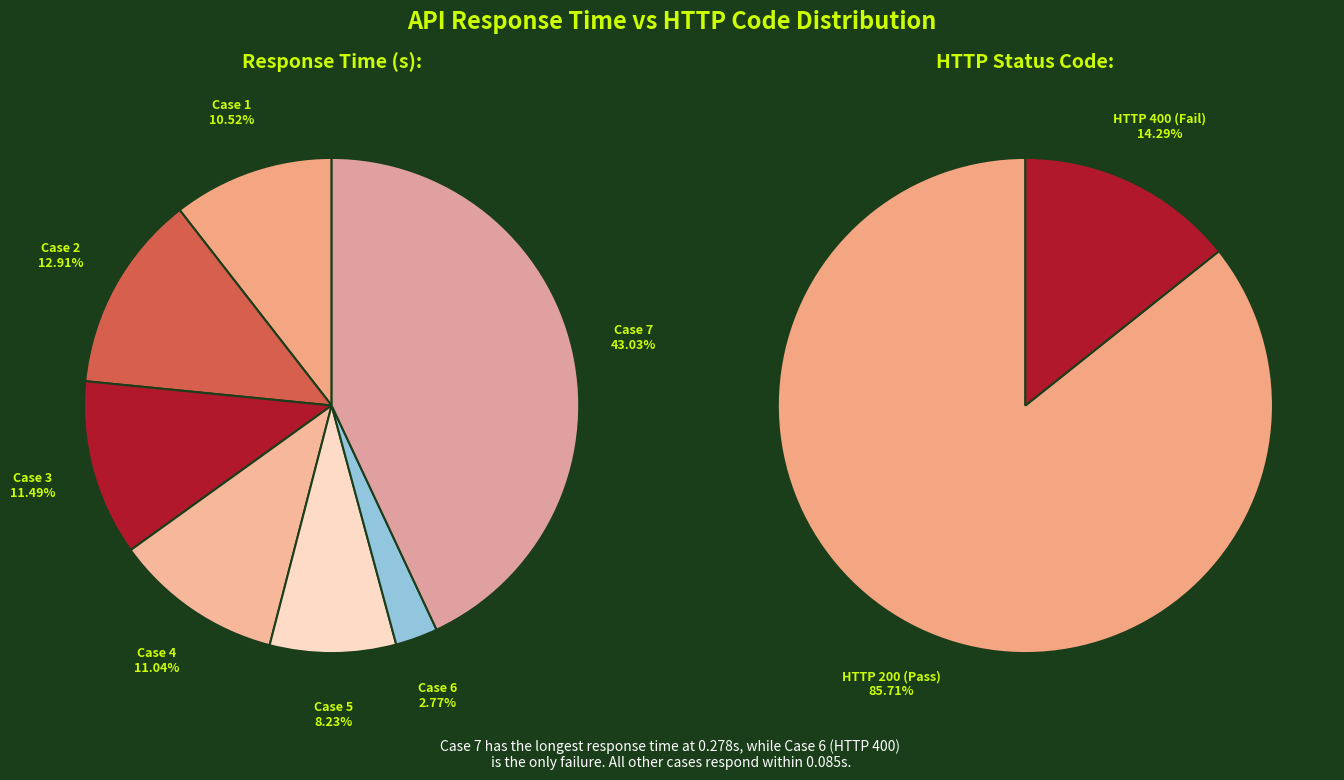

Does 6 account for over 50% of the chart?

No